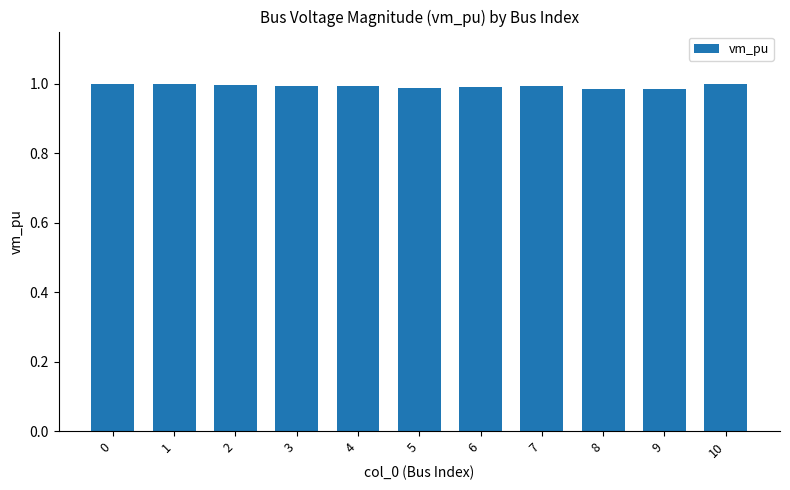

What is the sum of all values?

10.9